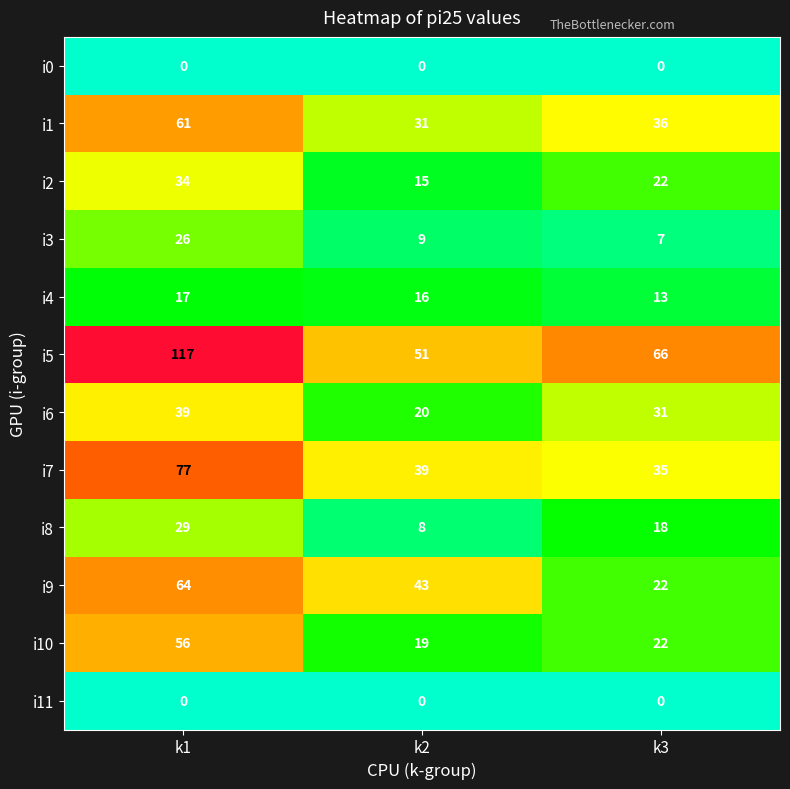

At which label does i2 first exceed 22?

k1